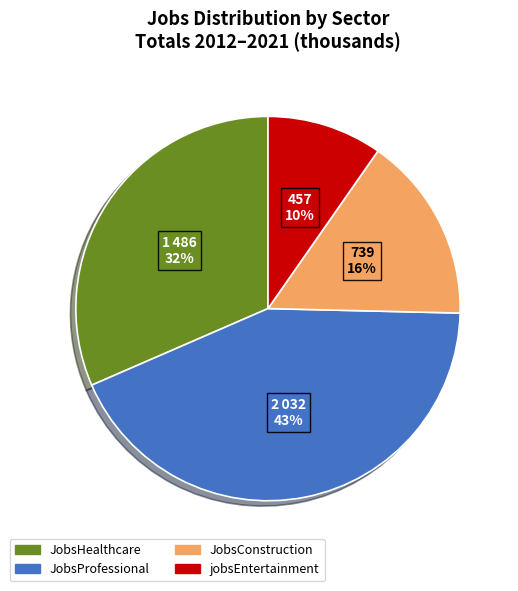

Is there any slice that represents more than half of the pie?

No